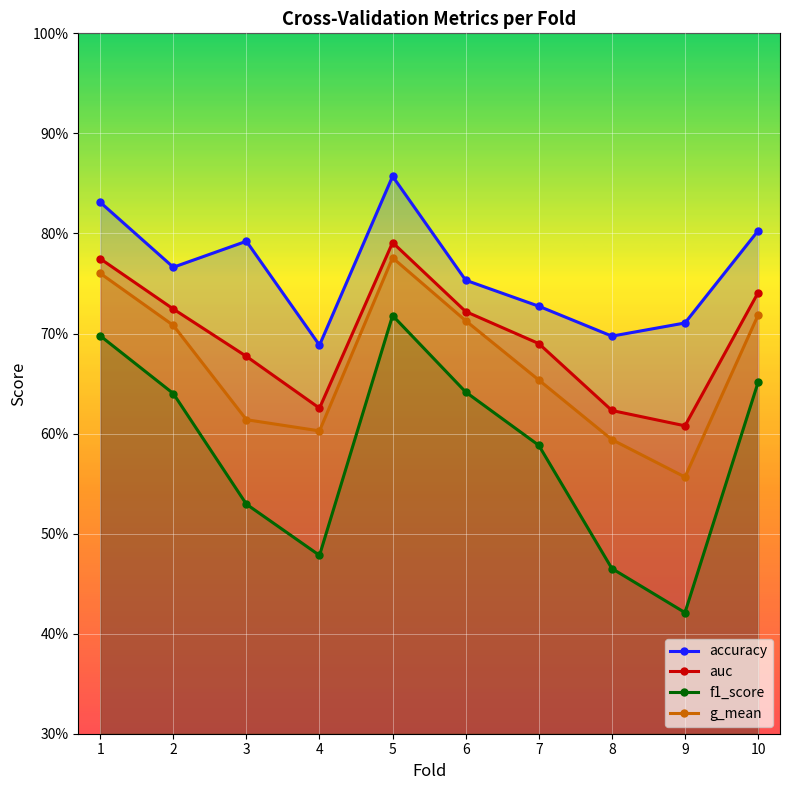

At which label does auc reach its peak?

5